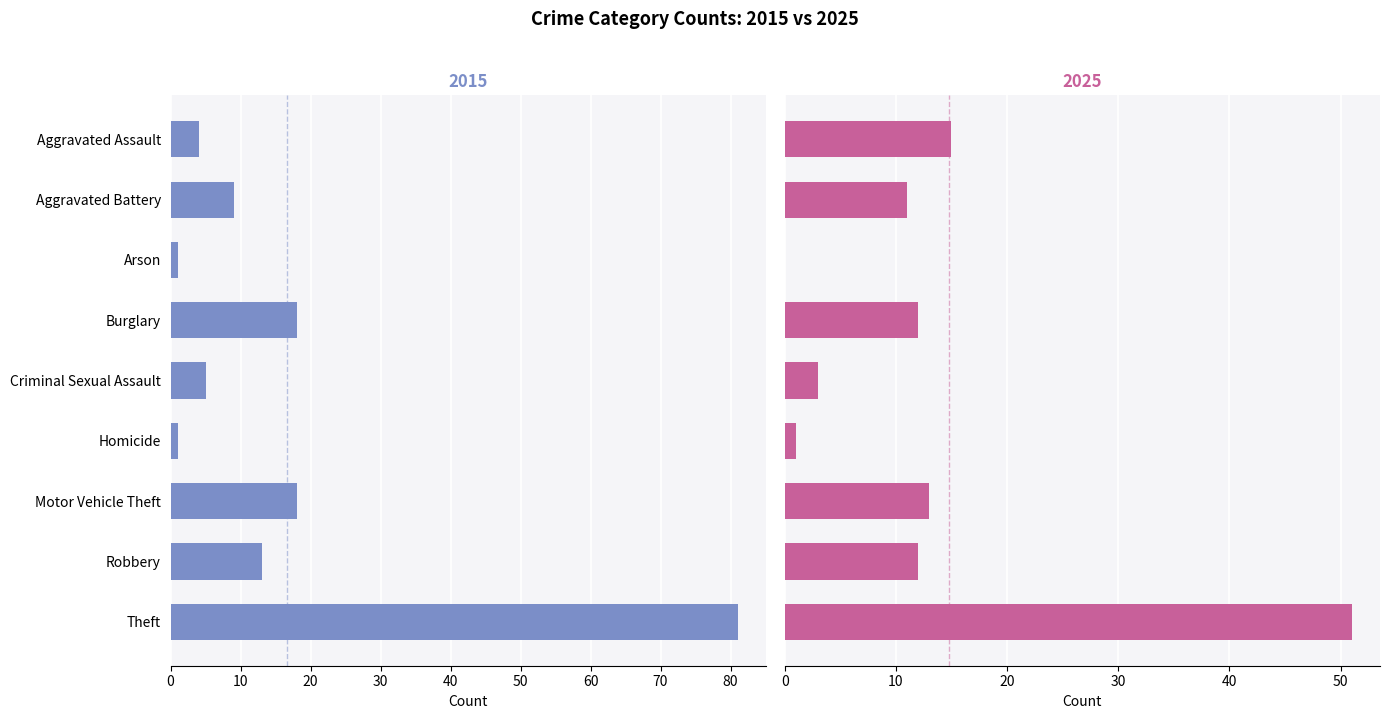

What is the difference between the 2020 values at Homicide and Robbery?

11